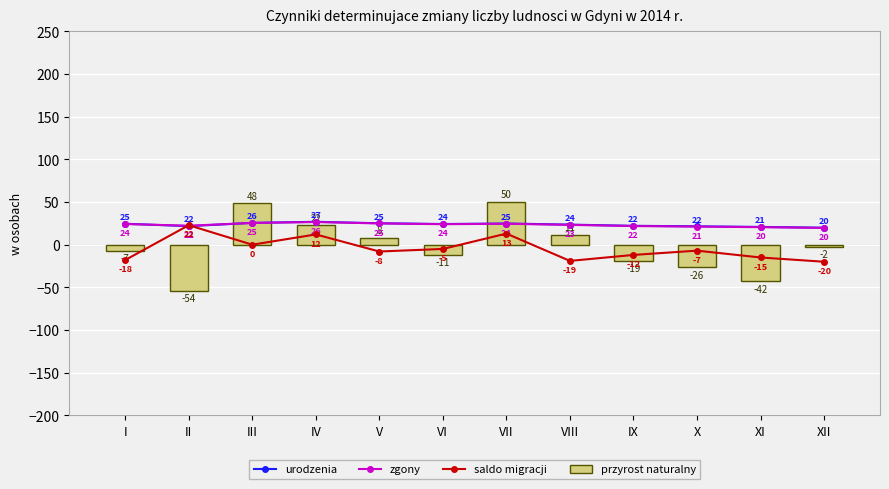

At which label does saldo migracji first exceed -7?

II